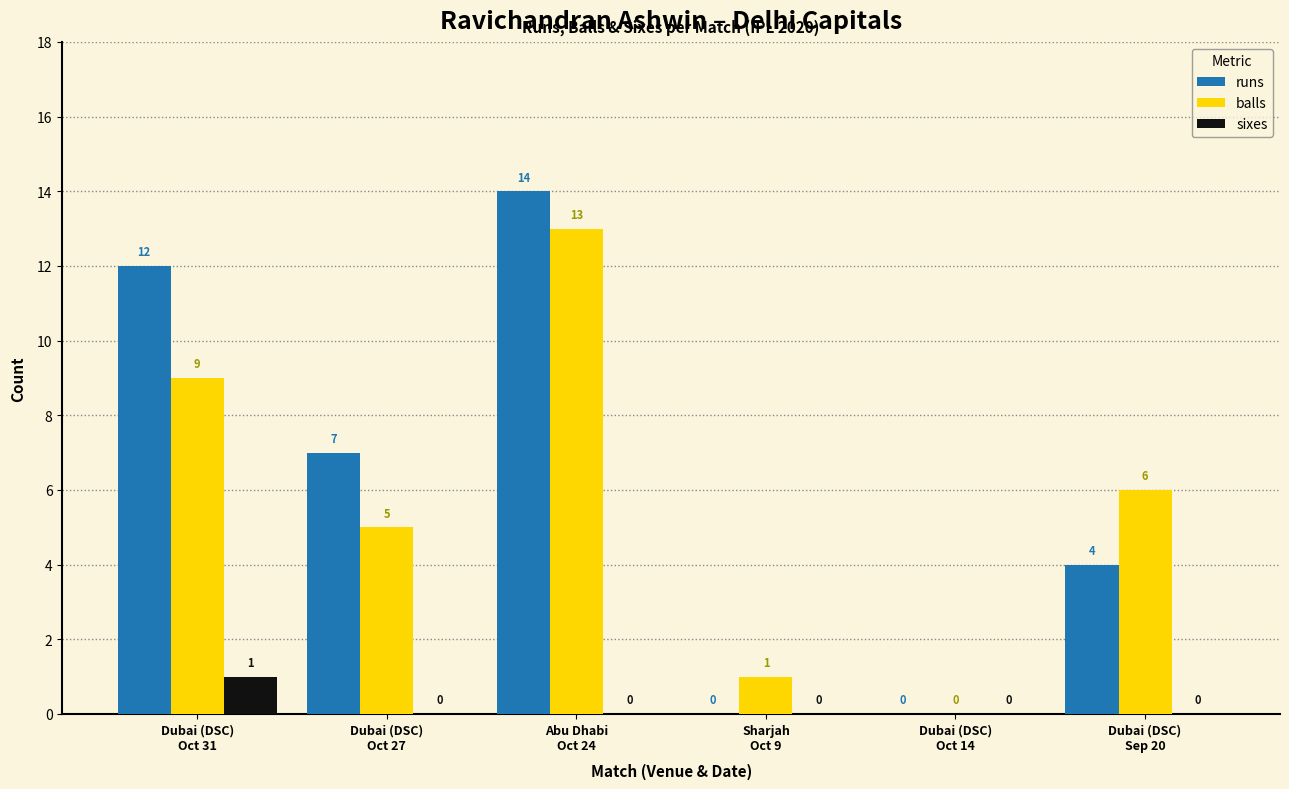

Which series has the largest total across all categories?

runs